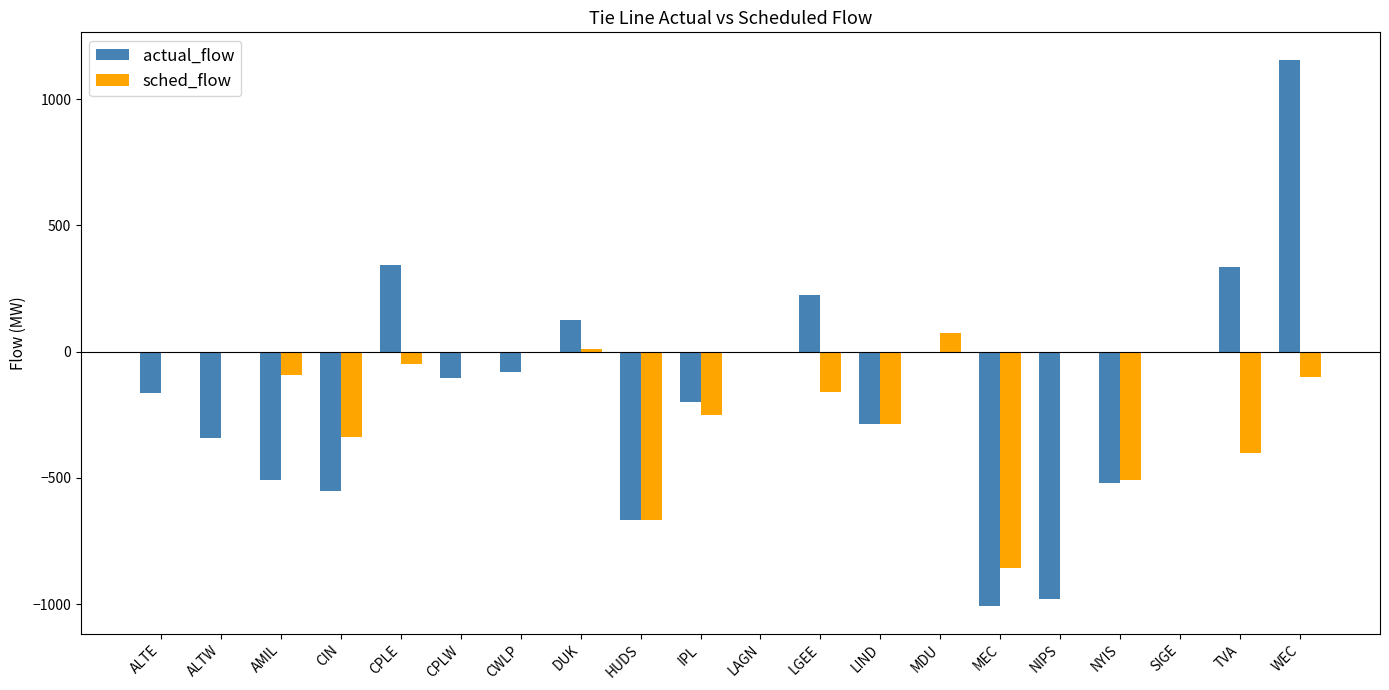

The value of actual_flow at MDU is 0.0. True or false?

True